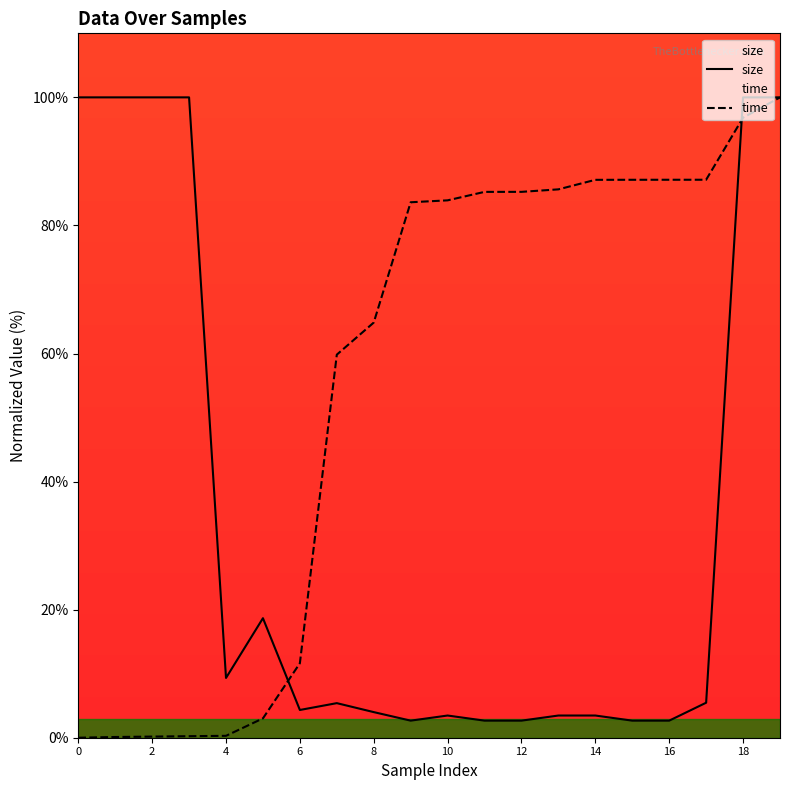

How many interior local peaks does the size series have?

3